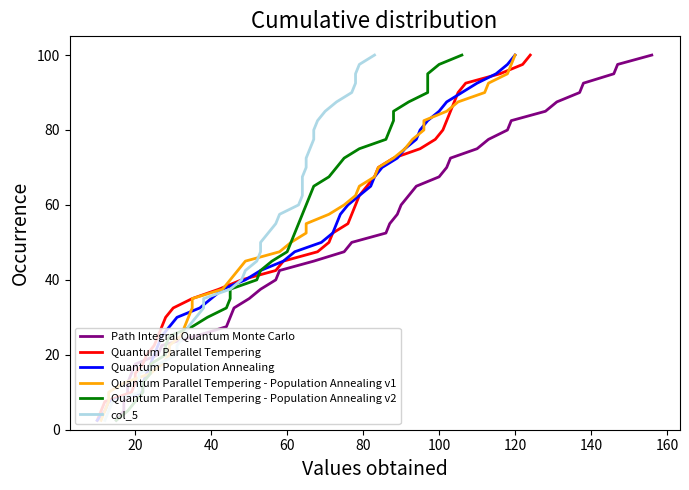

At how many categories does at least one series exceed 16?

34